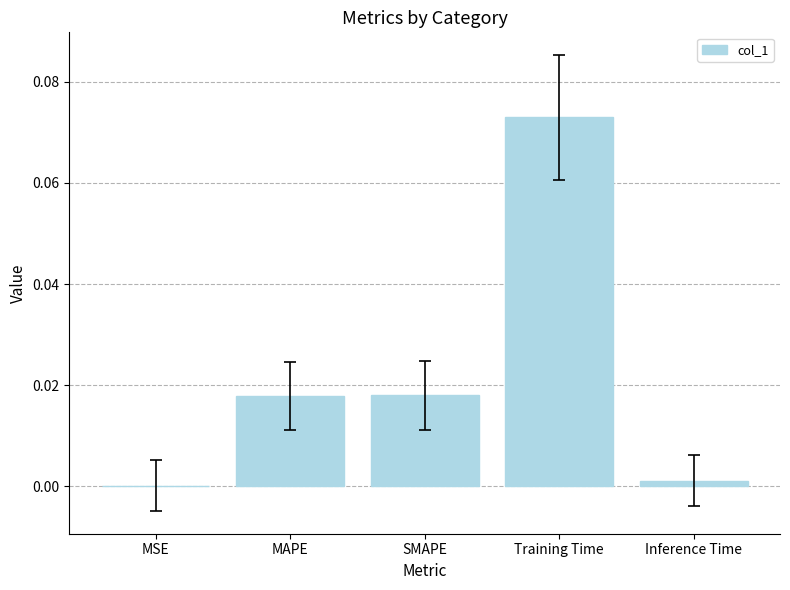

The chart shows a value of 0.0 at MAPE. True or false?

True